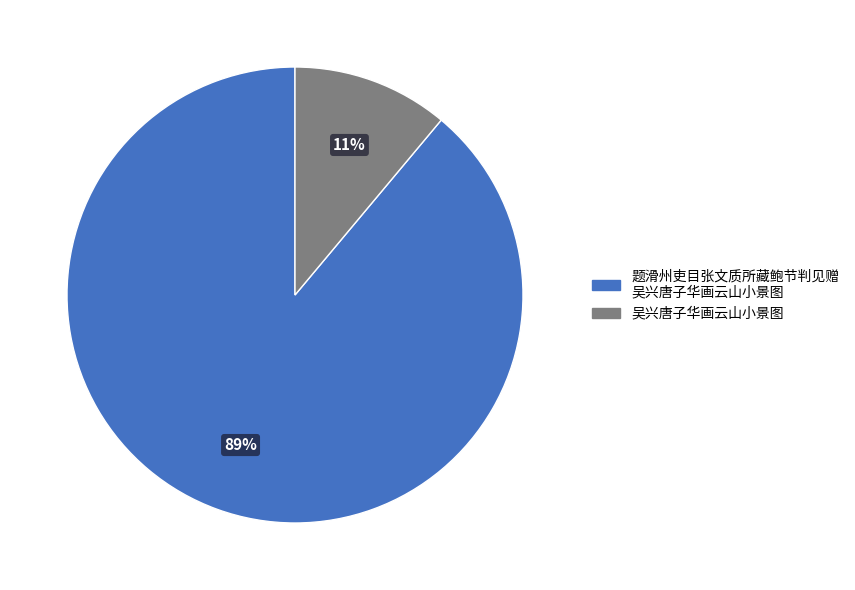

How many segments does this pie chart have?

2